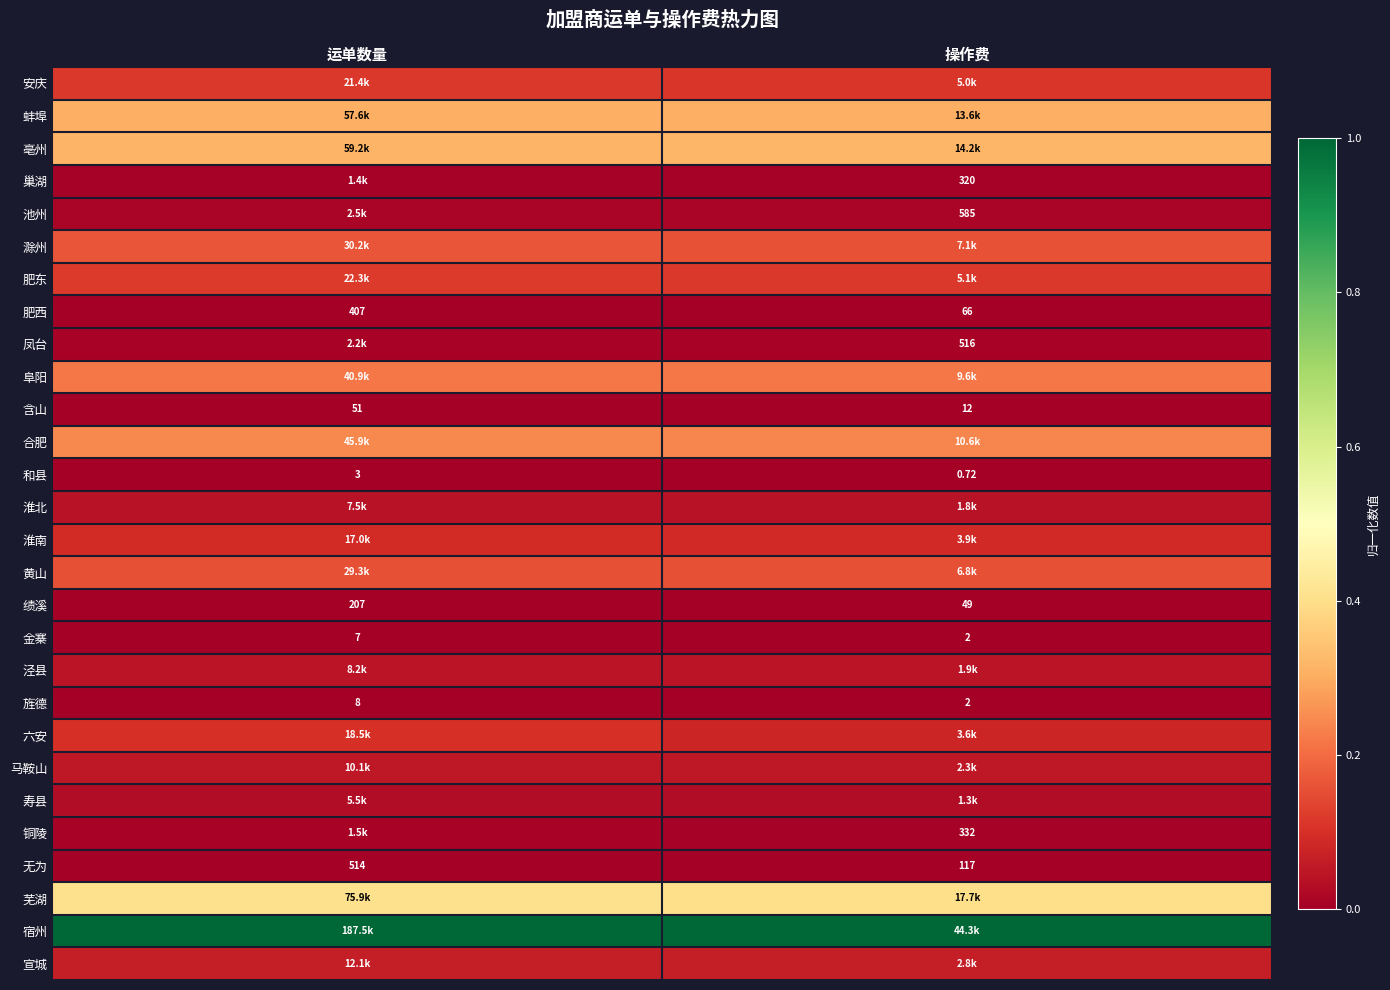

Where is 含山 nearest to the value 31?

操作费